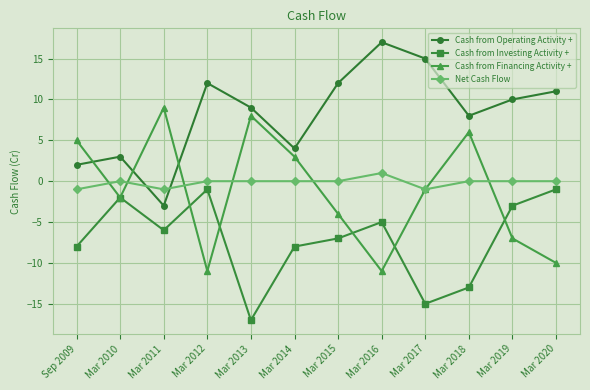

True or false: Net Cash Flow and Cash from Operating Activity + intersect in this chart.

True